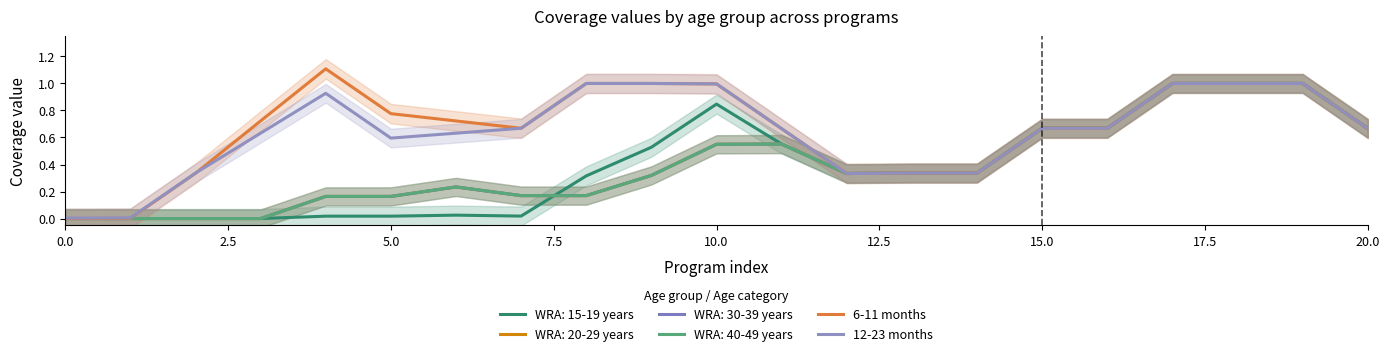

Where is the first local maximum for 12-23 months?

10.0